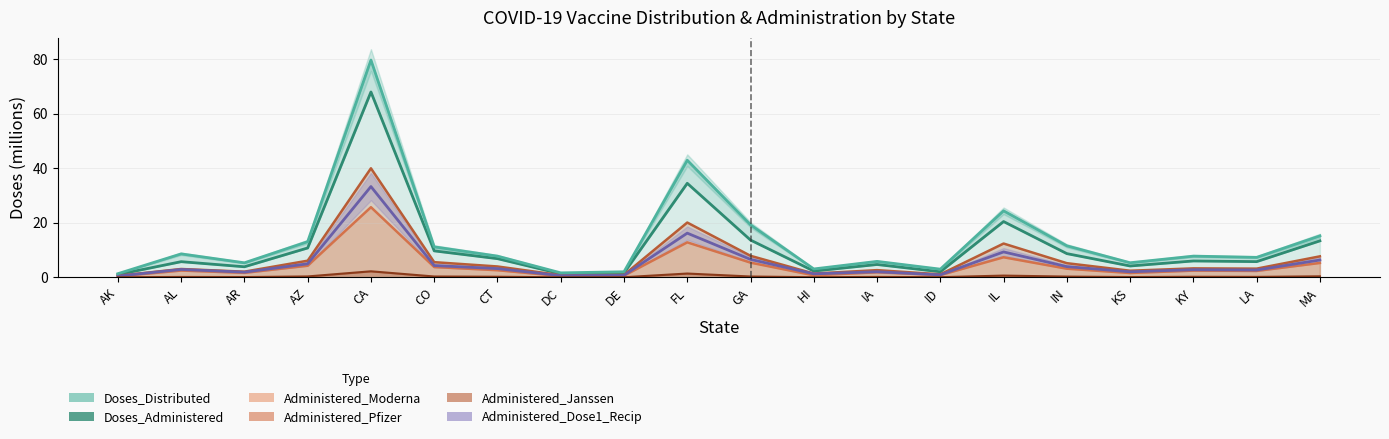

How many lines are shown in the chart?

6